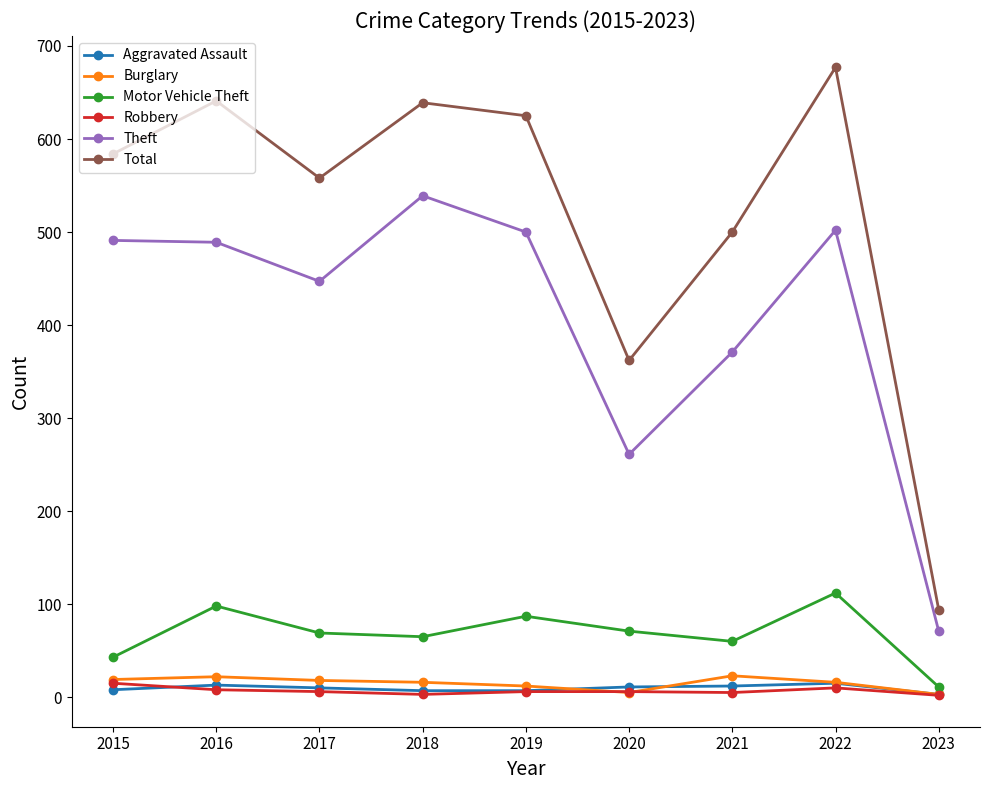

Which label corresponds to the largest value in the chart?

2022